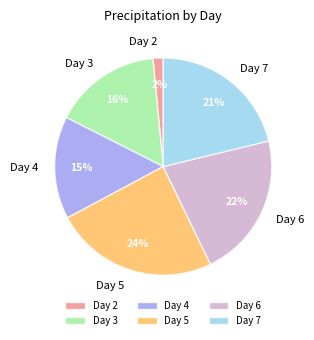

Which slice is the smallest?

Day 2